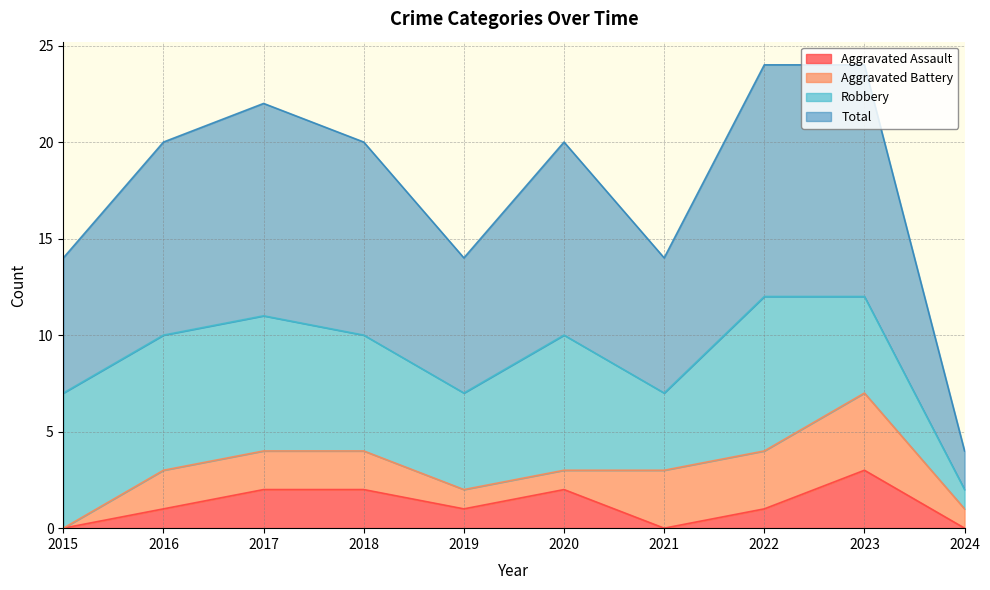

What is the total value across all series at 2021?

7